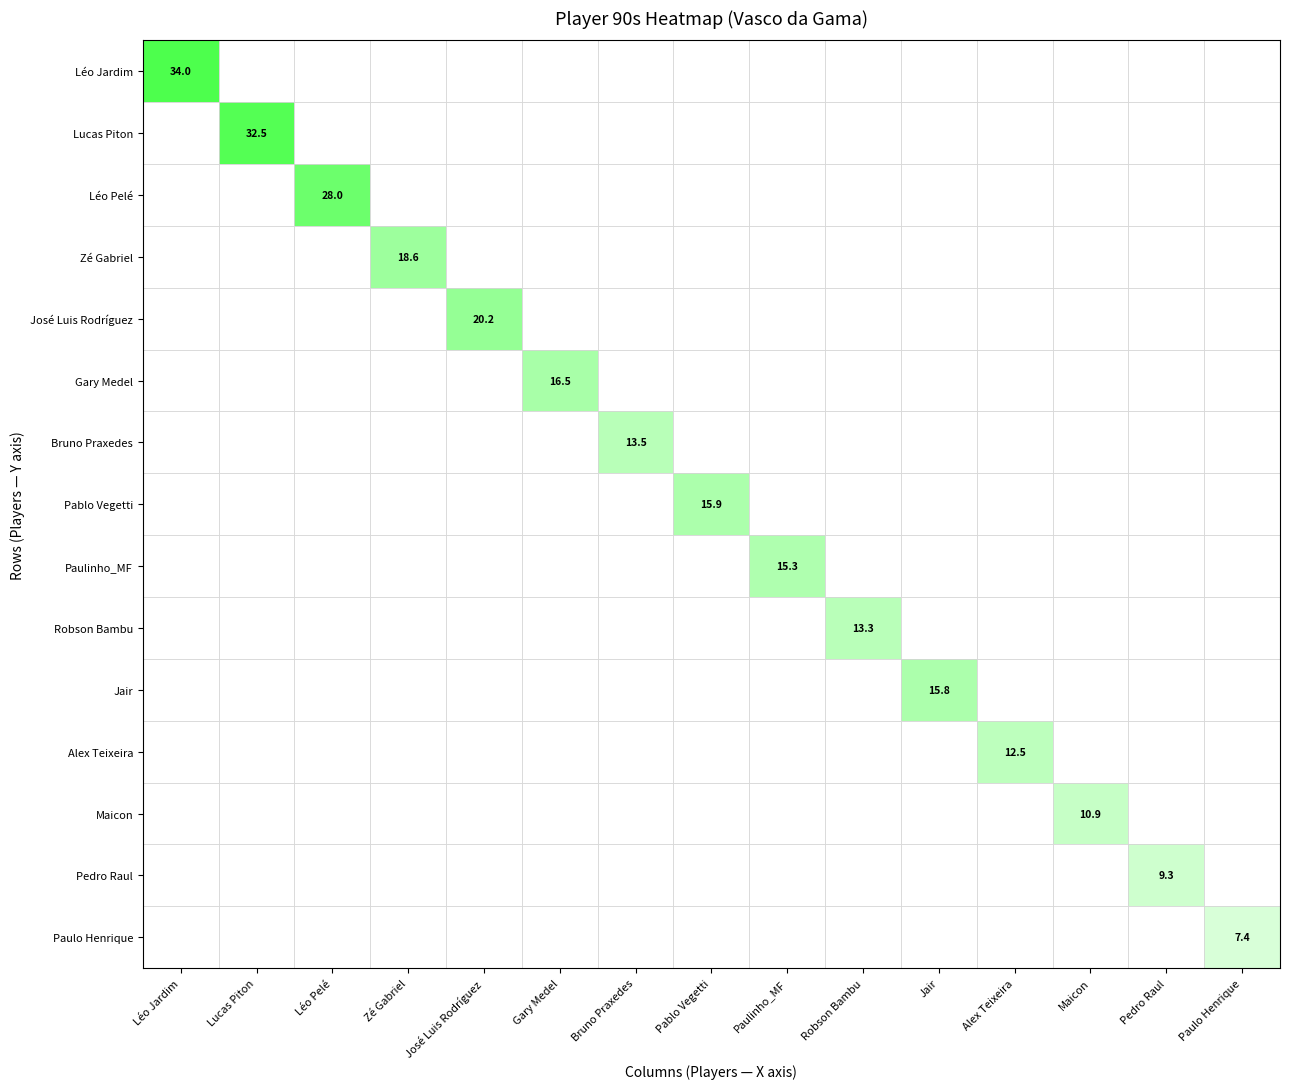

True or false: Lucas Piton has a value of 0.0 at Gary Medel.

True